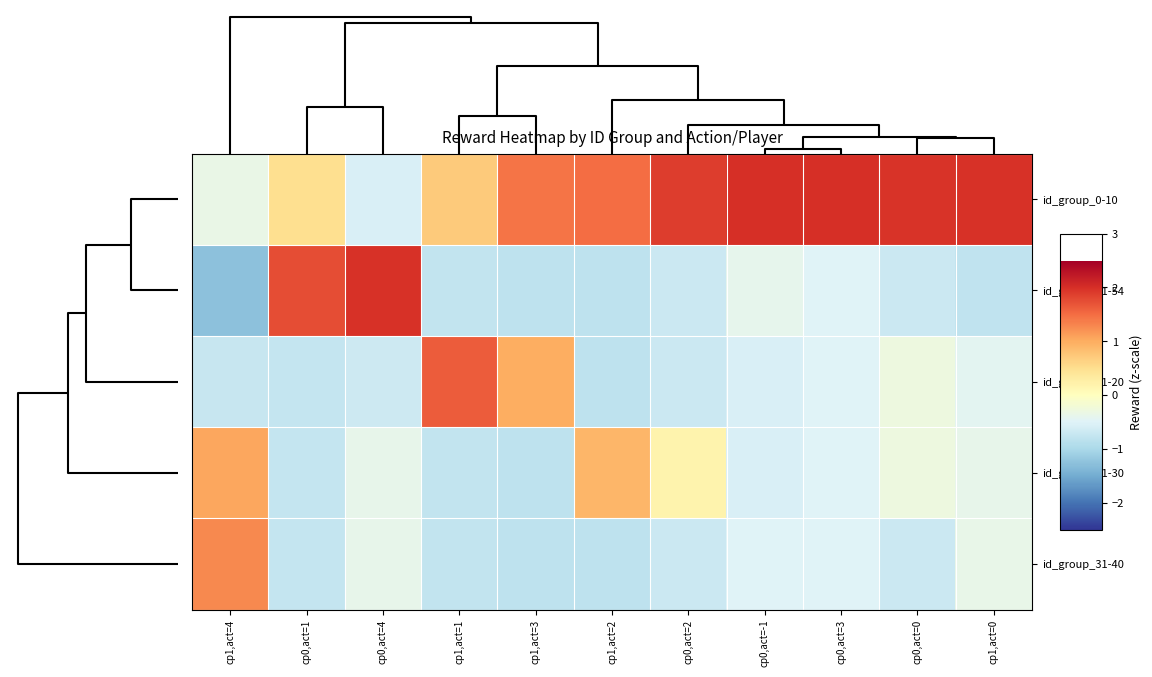

Reading left to right, extract all data points from this chart.

id_group_0-10: cp1,act=4=-0.3	cp0,act=1=0.5	cp0,act=4=-0.5	cp1,act=1=0.7	cp1,act=3=1.4	cp1,act=2=1.5	cp0,act=2=1.9	cp0,act=-1=2.0	cp0,act=3=2.0	cp0,act=0=2.0	cp1,act=0=2.0
id_group_41-54: cp1,act=4=-1.3	cp0,act=1=1.7	cp0,act=4=2.0	cp1,act=1=-0.8	cp1,act=3=-0.8	cp1,act=2=-0.8	cp0,act=2=-0.7	cp0,act=-1=-0.4	cp0,act=3=-0.5	cp0,act=0=-0.7	cp1,act=0=-0.8
id_group_11-20: cp1,act=4=-0.7	cp0,act=1=-0.7	cp0,act=4=-0.7	cp1,act=1=1.6	cp1,act=3=1.0	cp1,act=2=-0.8	cp0,act=2=-0.7	cp0,act=-1=-0.5	cp0,act=3=-0.5	cp0,act=0=-0.3	cp1,act=0=-0.4
id_group_21-30: cp1,act=4=1.0	cp0,act=1=-0.8	cp0,act=4=-0.4	cp1,act=1=-0.8	cp1,act=3=-0.8	cp1,act=2=0.9	cp0,act=2=0.2	cp0,act=-1=-0.5	cp0,act=3=-0.5	cp0,act=0=-0.3	cp1,act=0=-0.4
id_group_31-40: cp1,act=4=1.3	cp0,act=1=-0.8	cp0,act=4=-0.4	cp1,act=1=-0.8	cp1,act=3=-0.8	cp1,act=2=-0.8	cp0,act=2=-0.7	cp0,act=-1=-0.5	cp0,act=3=-0.5	cp0,act=0=-0.7	cp1,act=0=-0.4